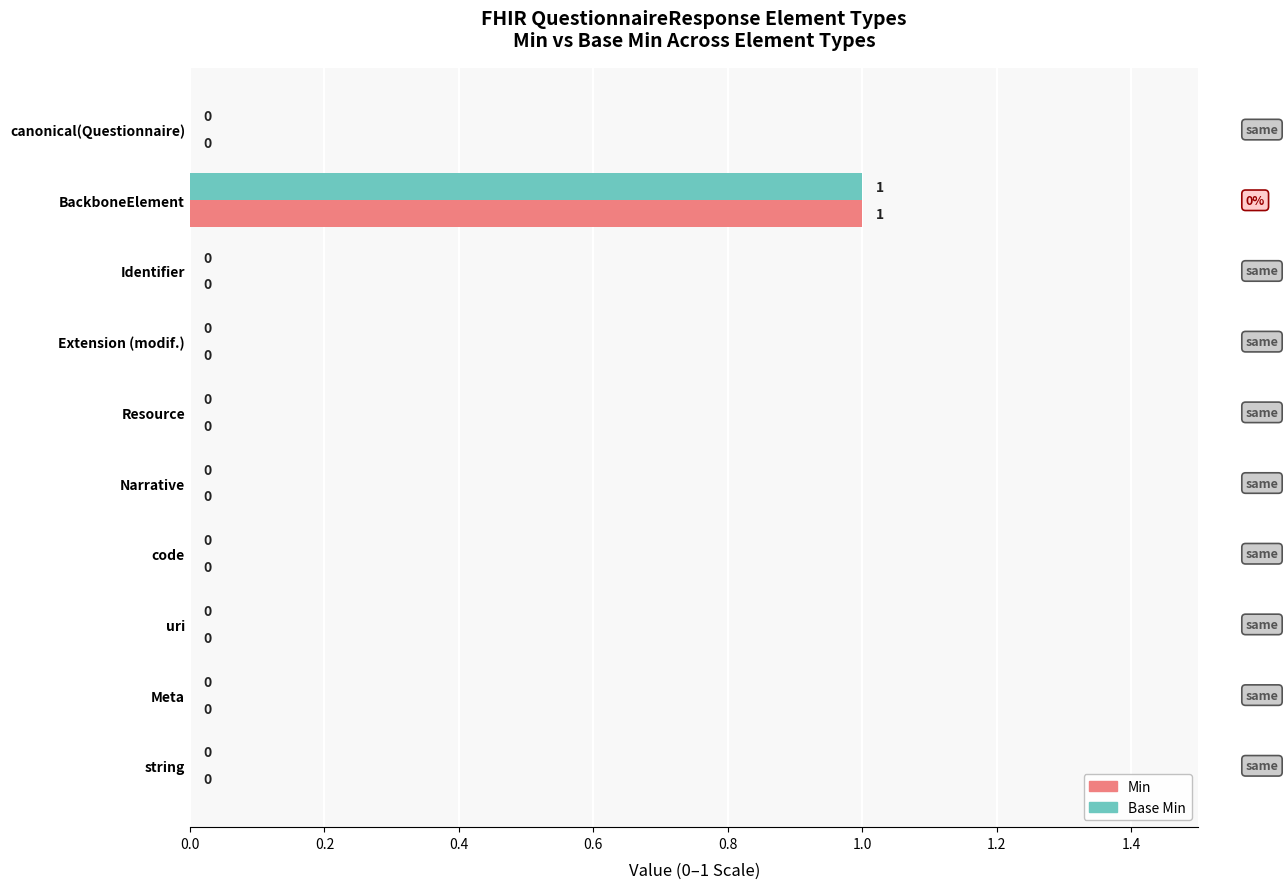

Which category has the highest value in the Base Min series?

BackboneElement